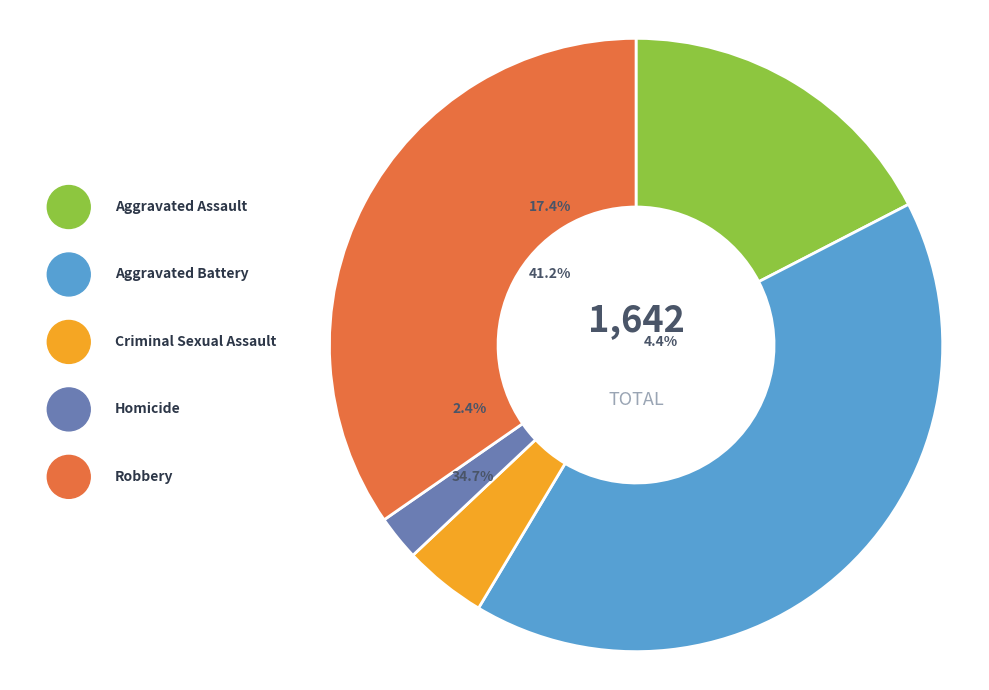

What is the ratio of the value at Aggravated Battery to the value at Aggravated Assault?

2.4